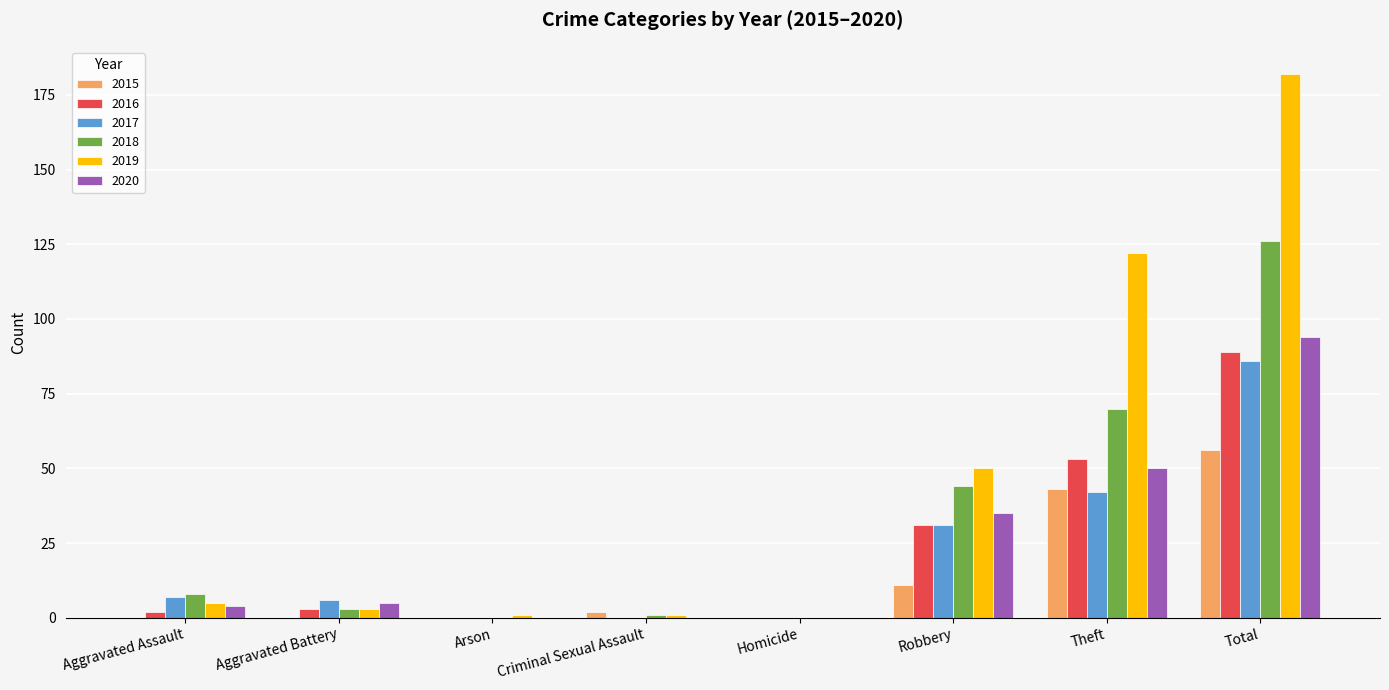

Which series has the largest total across all categories?

2019